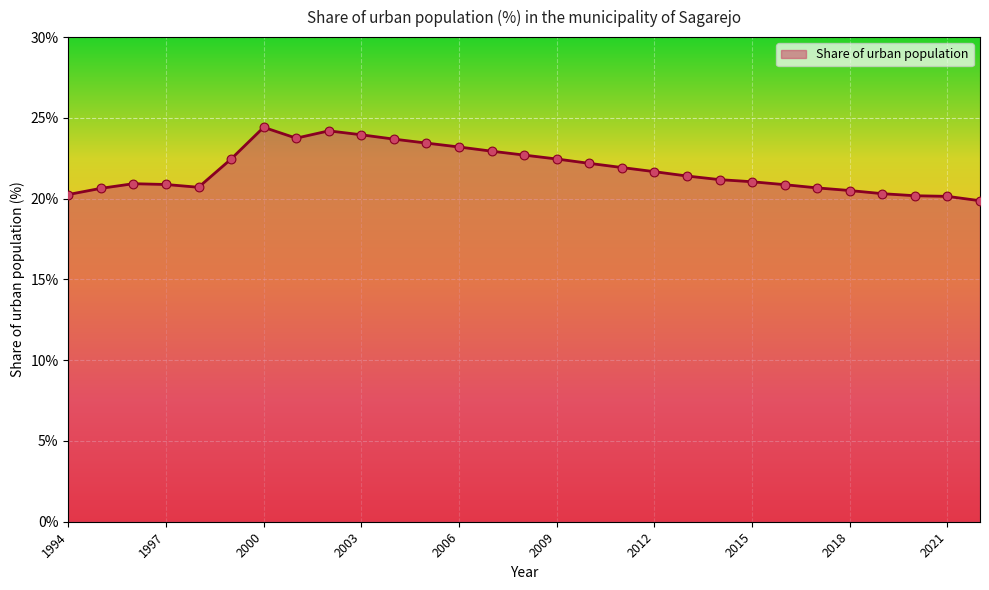

What is the difference between the maximum and minimum values?

4.5